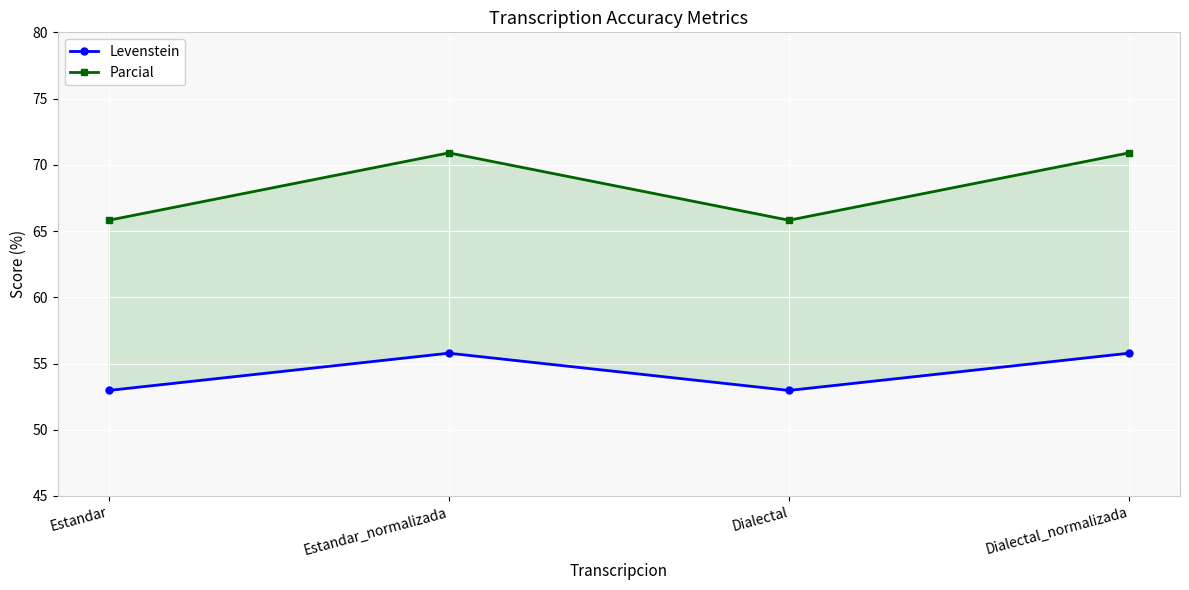

True or false: Parcial and Levenstein intersect in this chart.

False